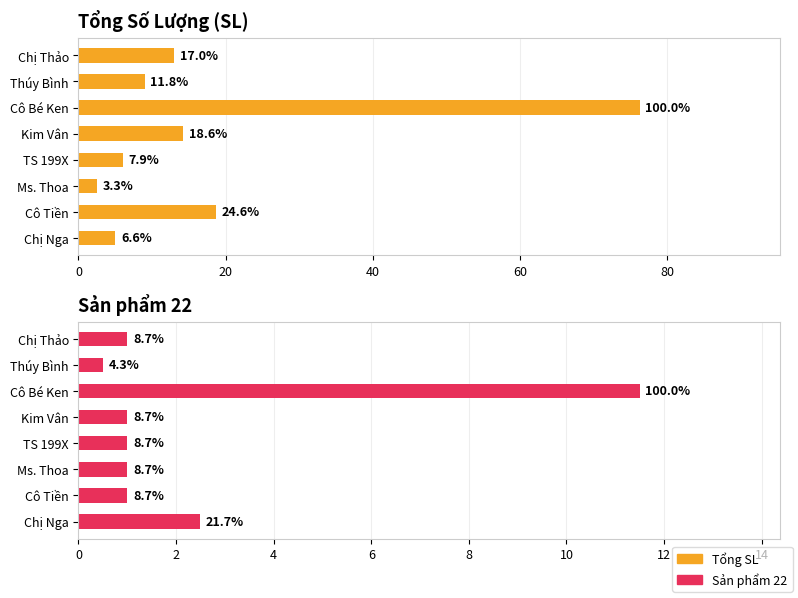

What is the value of the Sản phẩm 22 bar at the 6th from the left?

11.5